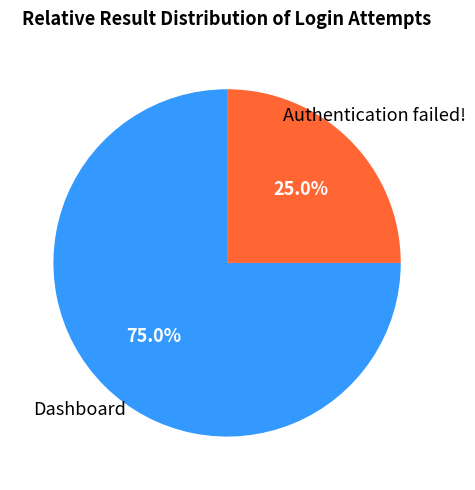

Is there a majority slice in this chart?

Yes